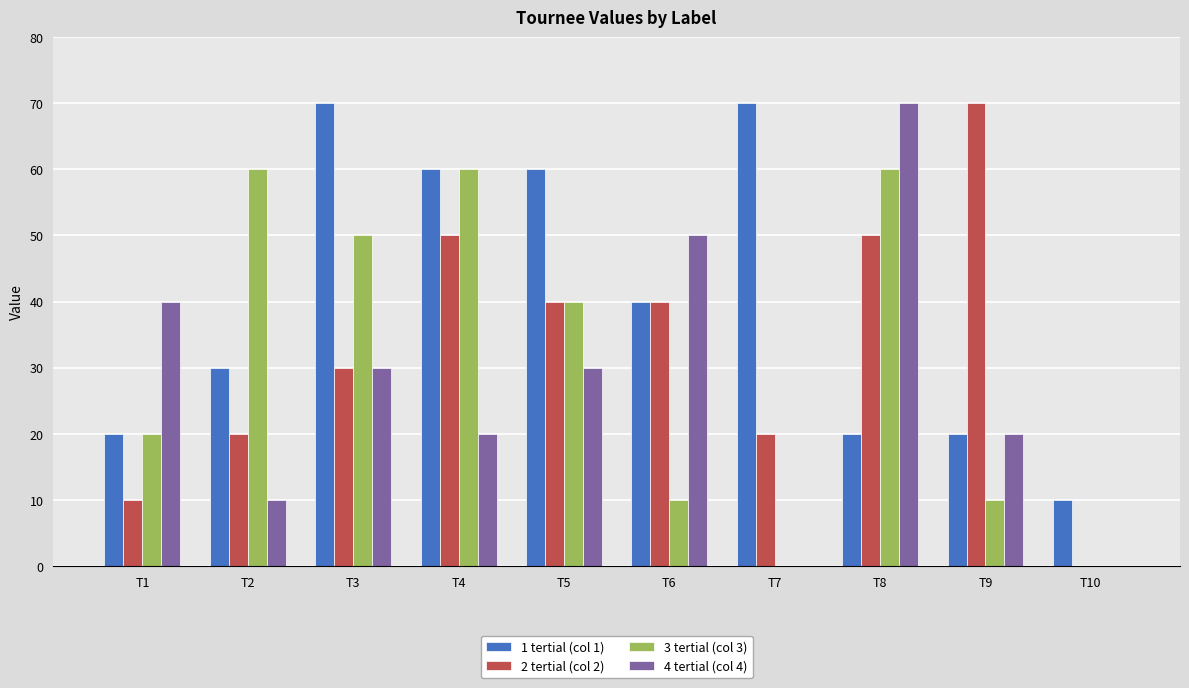

How many 2 tertial (col 2) values are between 20 and 50?

7